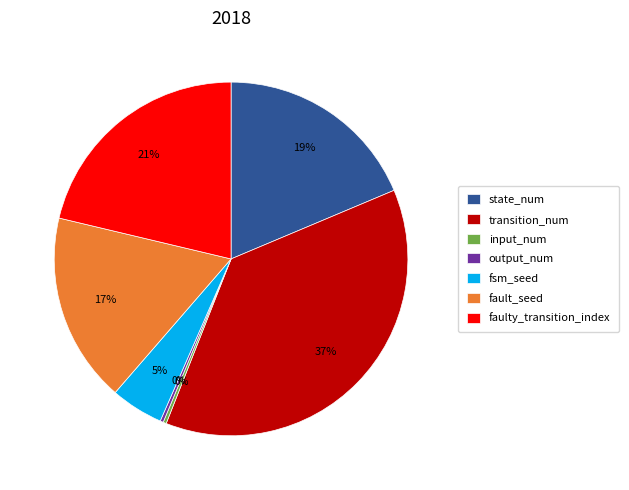

What is the largest slice in the pie chart?

transition_num